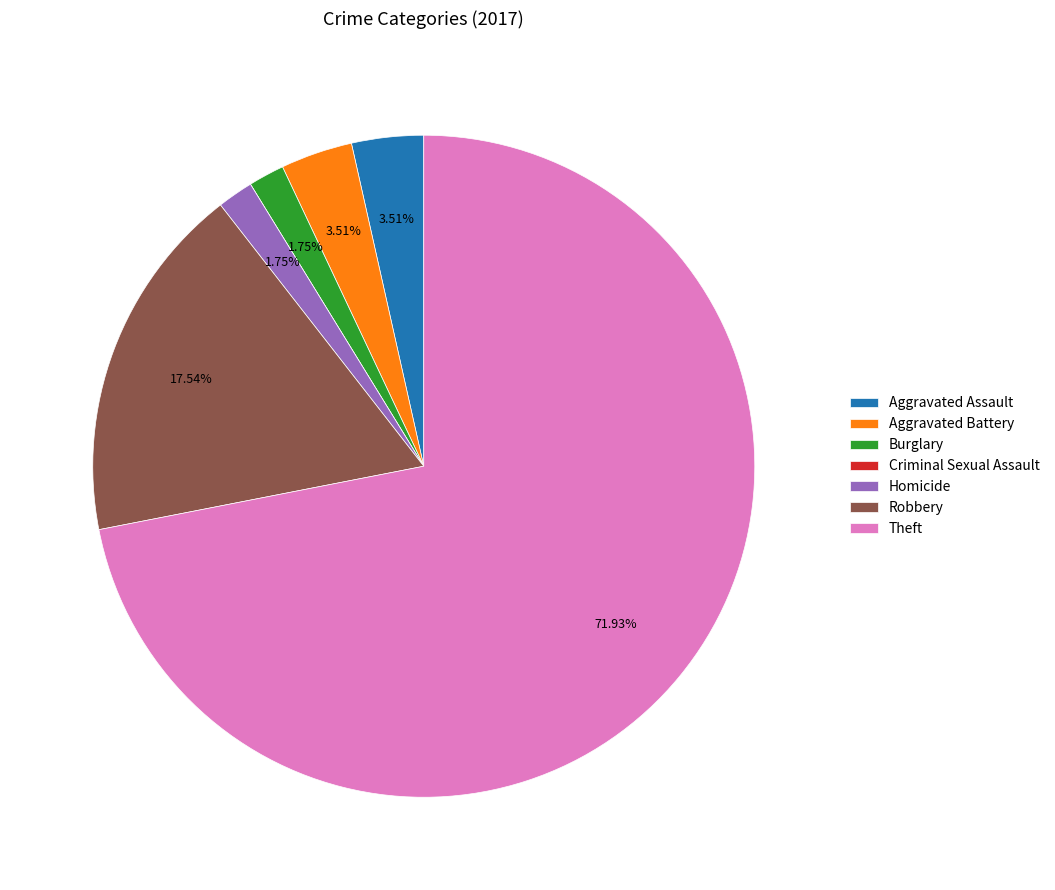

Between Aggravated Battery and Robbery, which is larger?

Robbery